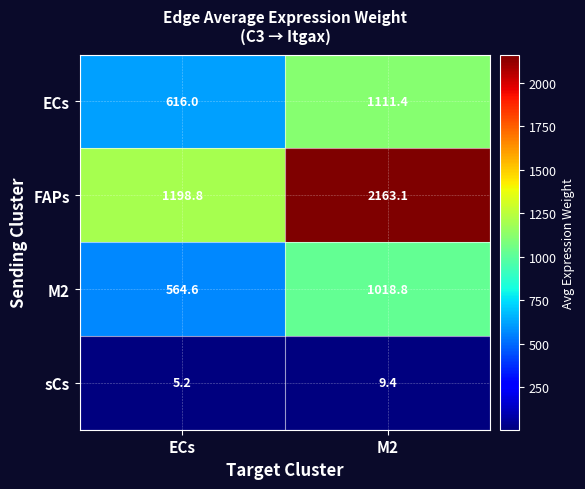

Count the number of data series in this chart.

4